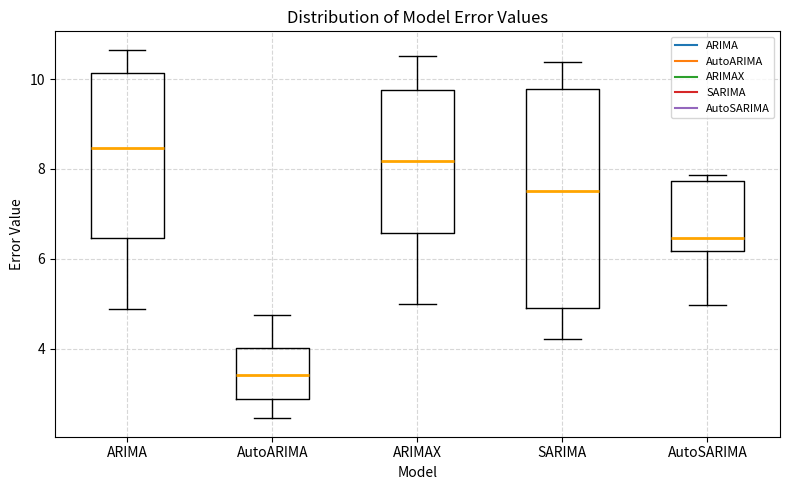

Which box has the highest median line?

ARIMA